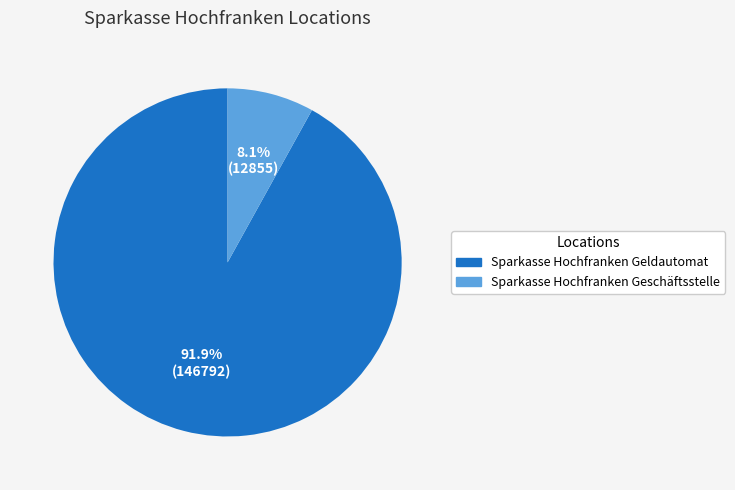

To the nearest percent, what is the difference between the largest and smallest slice percentages?

84%